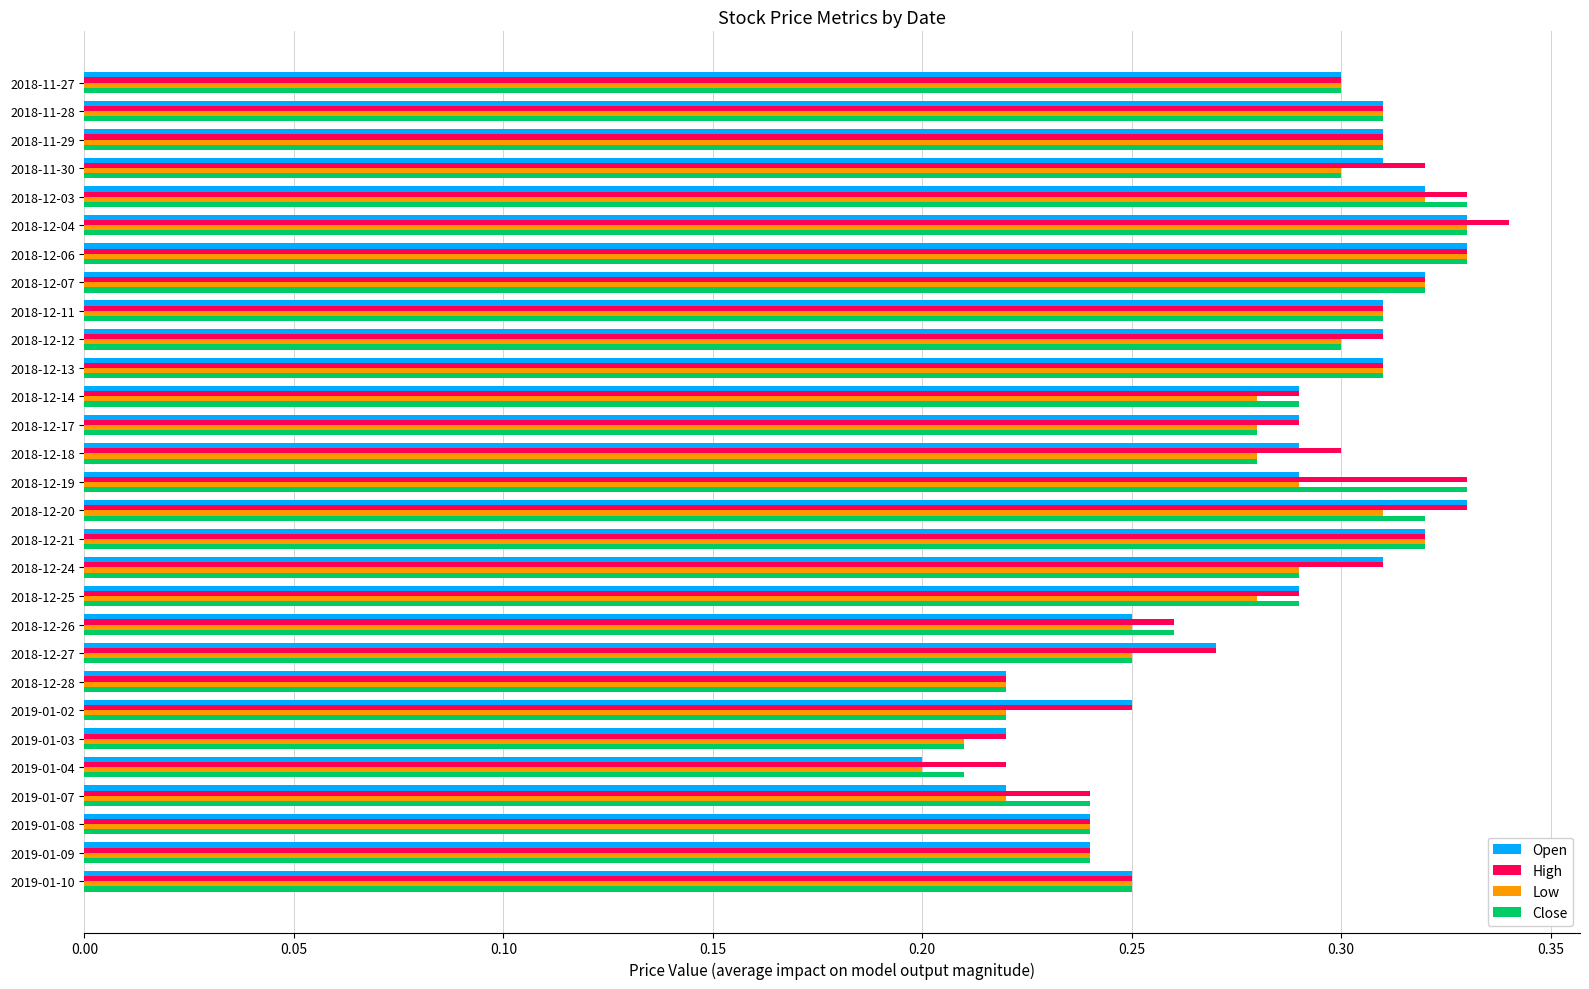

At which label does Low reach its minimum?

2019-01-04